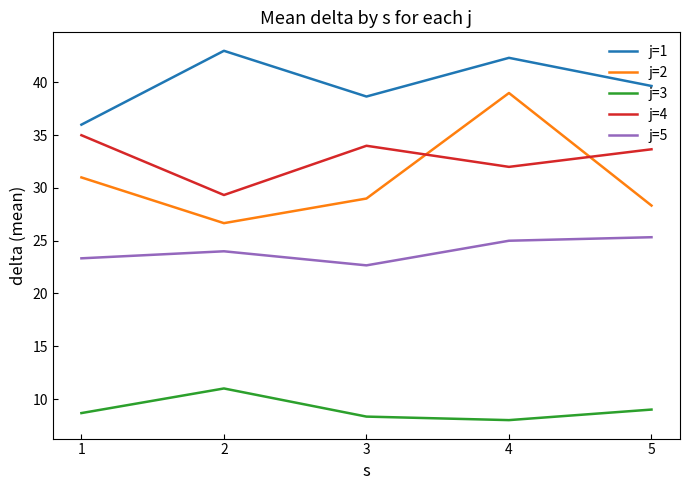

True or false: j=2 has a value of 31.0 at 1.

True